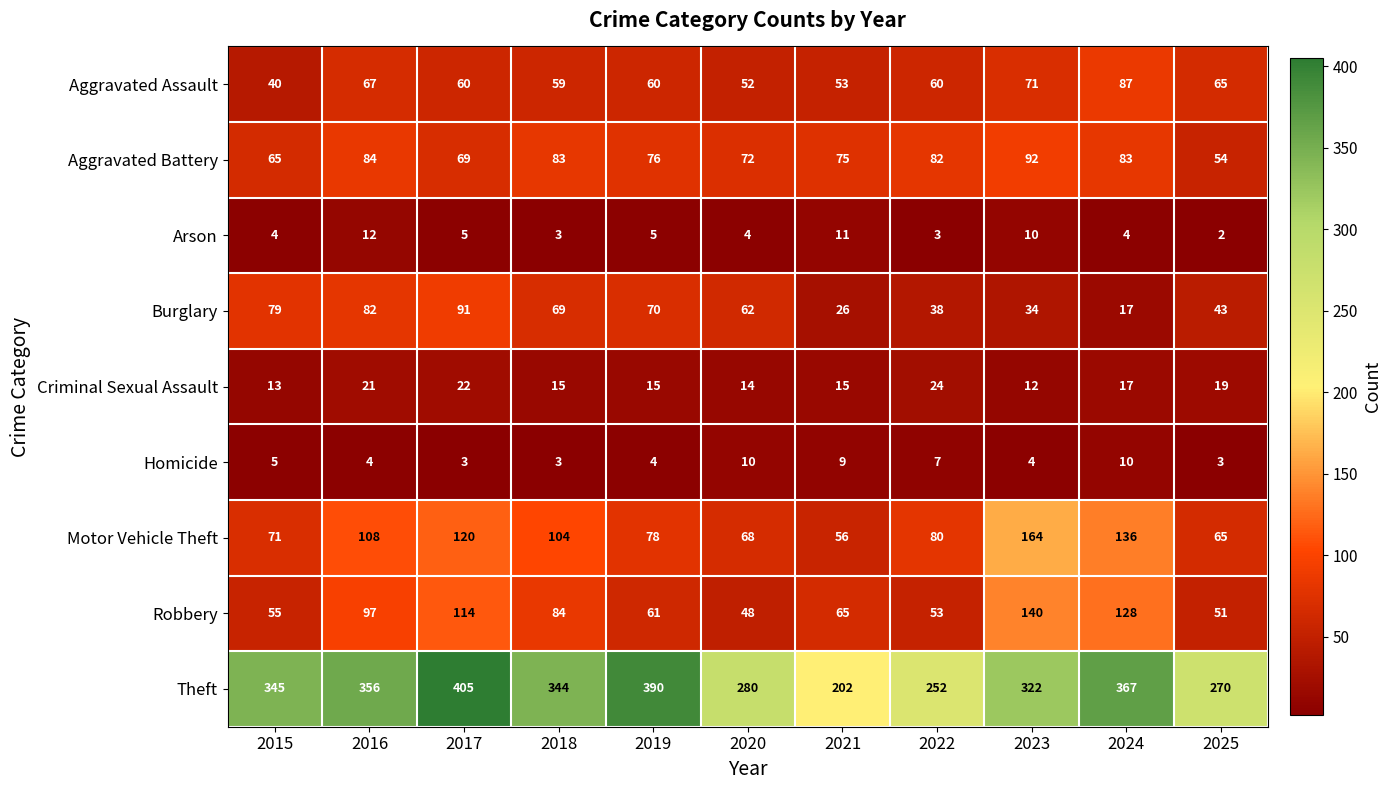

Rank the series at 2017 from lowest to highest value.

Homicide, Arson, Criminal Sexual Assault, Aggravated Assault, Aggravated Battery, Burglary, Robbery, Motor Vehicle Theft, Theft